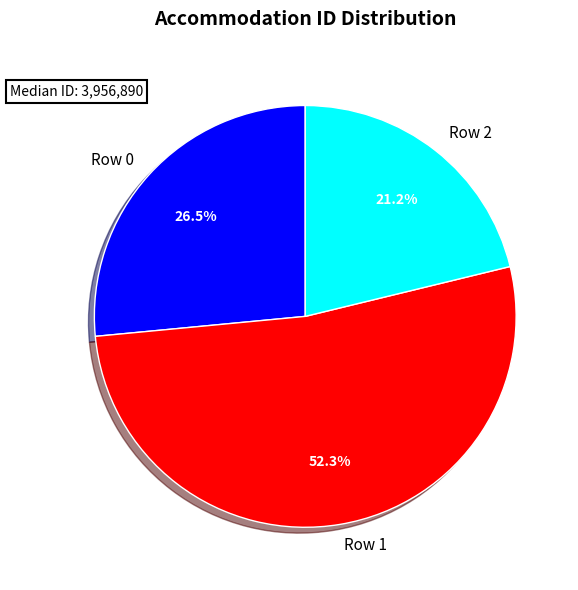

Which slice is the largest?

Row 1